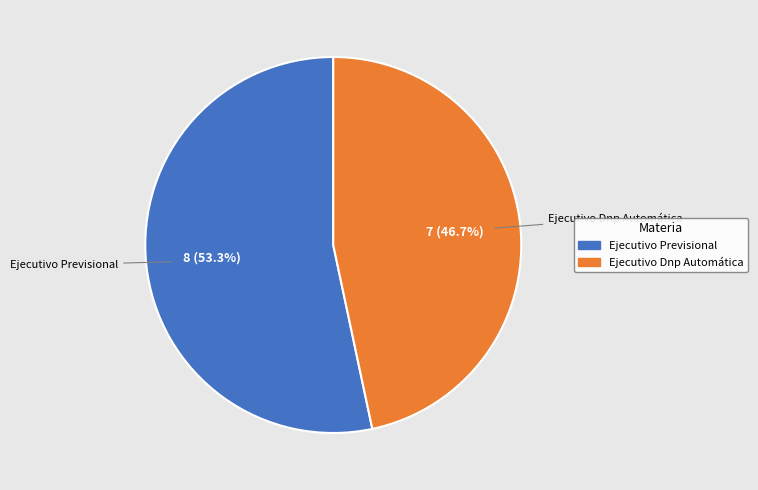

Is there any slice that represents more than half of the pie?

Yes